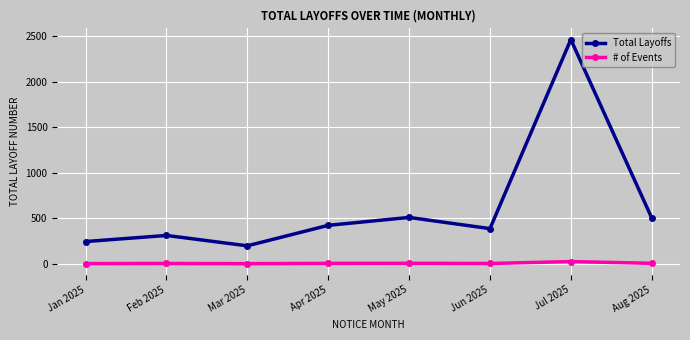

True or false: # of Events and Total Layoffs cross at least once.

False